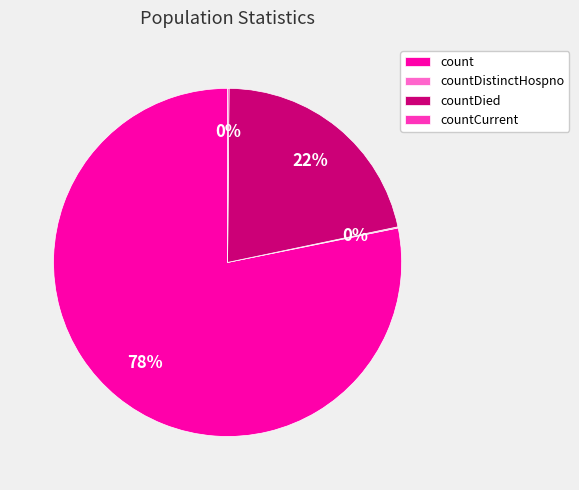

Which slice represents more than half of the pie?

count